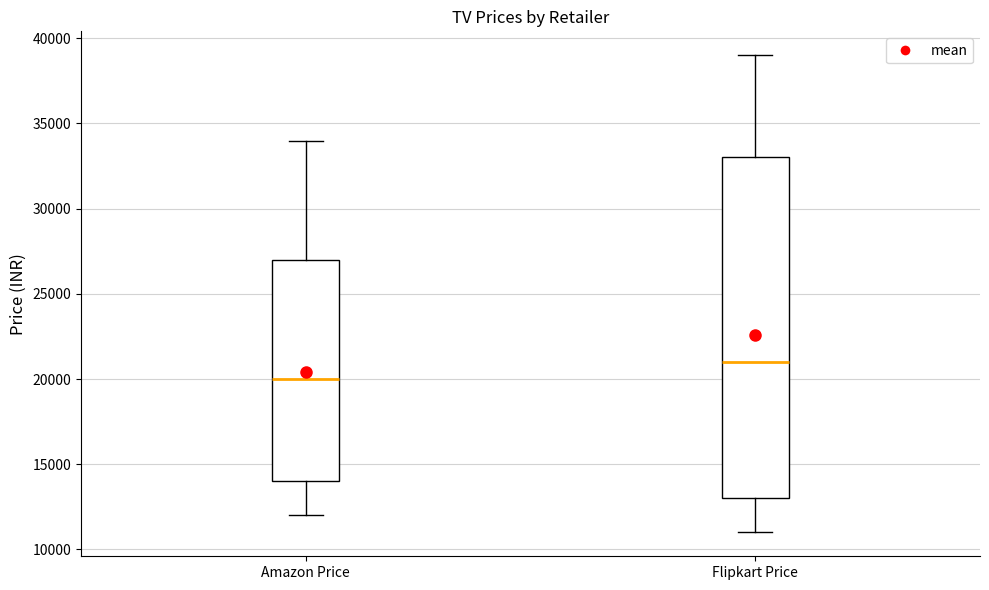

Reading left to right, transcribe this box plot: for each box, give where its median line is, the range the box spans, and where its two whiskers end, as read against the y-axis. The values are not printed on the chart, so give them approximately, as read against the axis.

Amazon Price: median 20000, box 14000 to 27000, whiskers 12000 to 34000
Flipkart Price: median 21000, box 13000 to 33000, whiskers 11000 to 39000